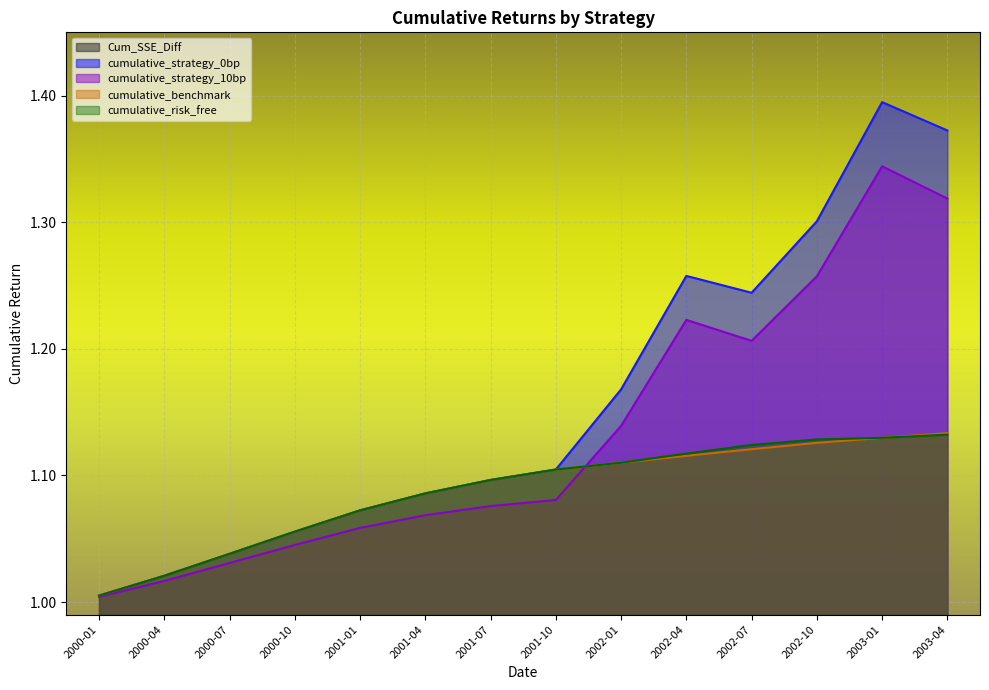

The value of cumulative_benchmark at 2001-10 is 1.9. True or false?

False